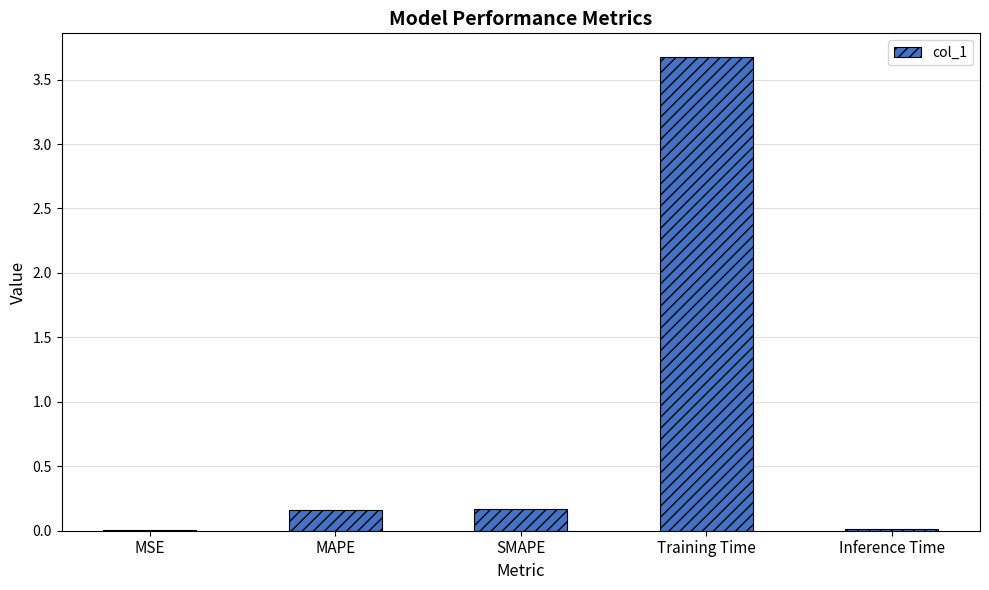

Are the bars horizontal?

No